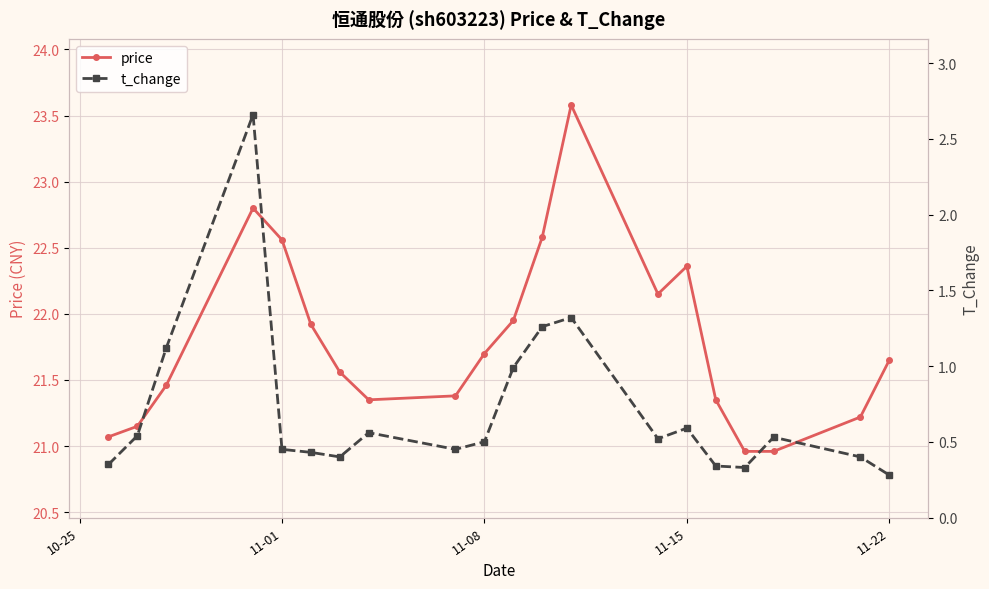

What is the maximum value for price?

23.6